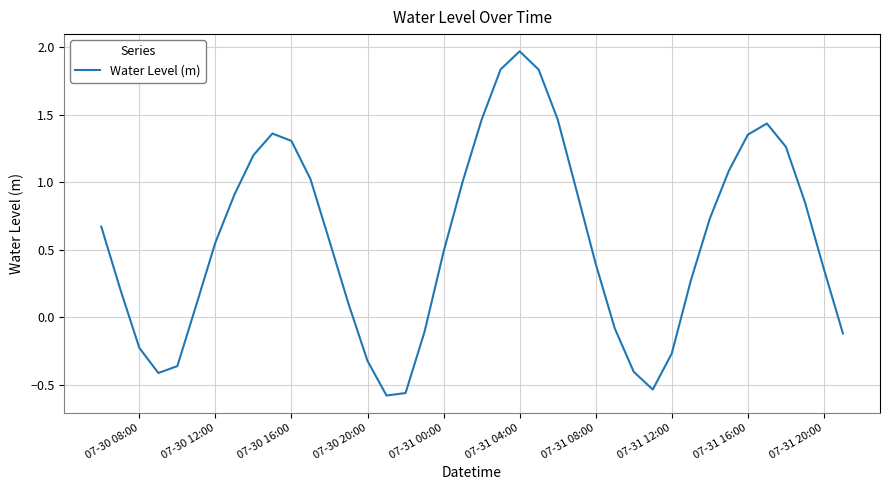

What is the difference between the maximum and minimum values?

2.6